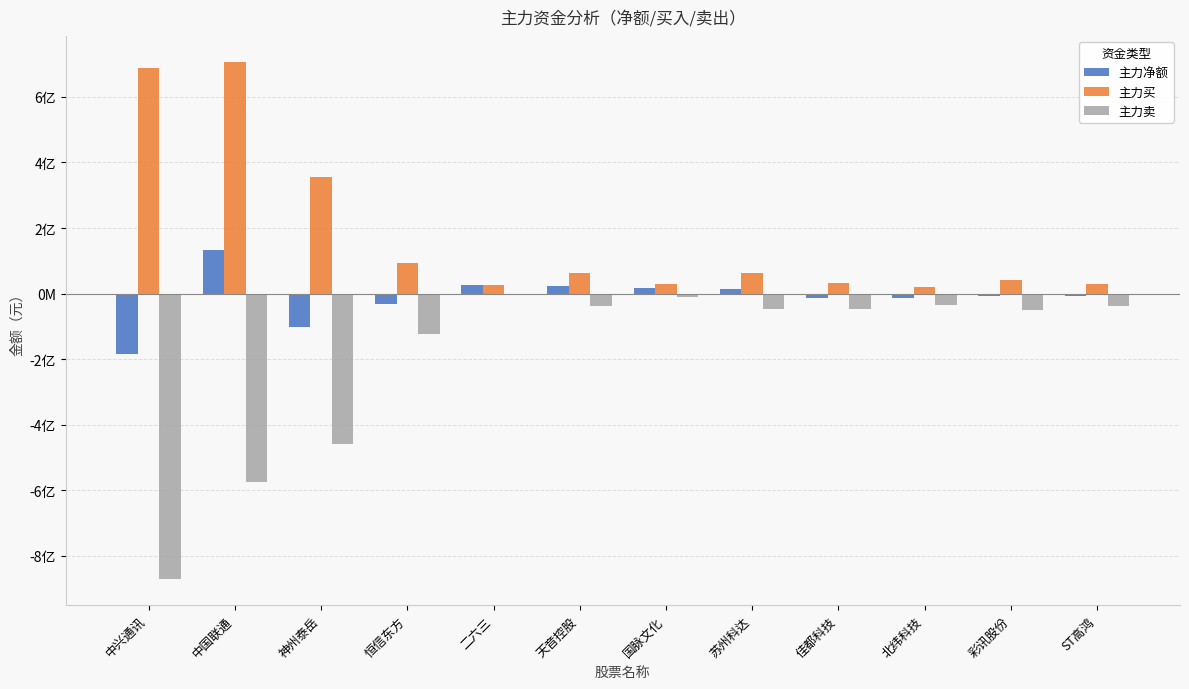

Is the value of 主力买 at 天音控股 greater than the value of 主力卖 at ST高鸿?

Yes